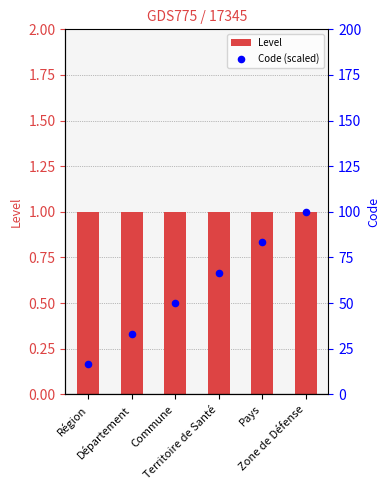

Which series contains the lowest Y value?

Level